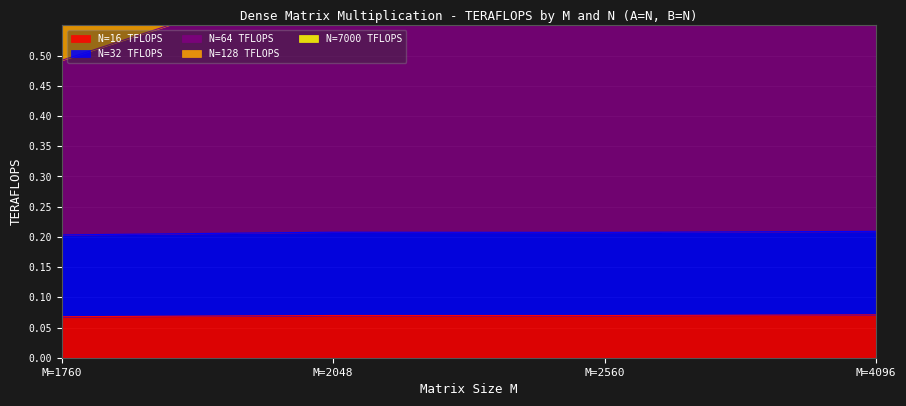

Which category has the lowest value across all series?

M=1760